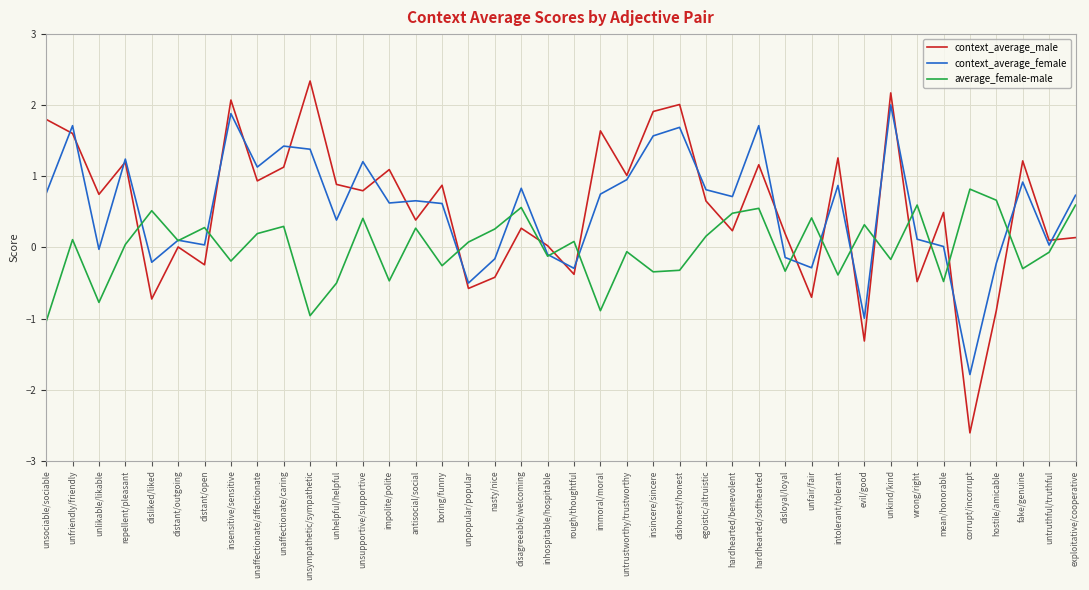

What is the difference between the context_average_male values at unfair/fair and unsociable/sociable?

2.5